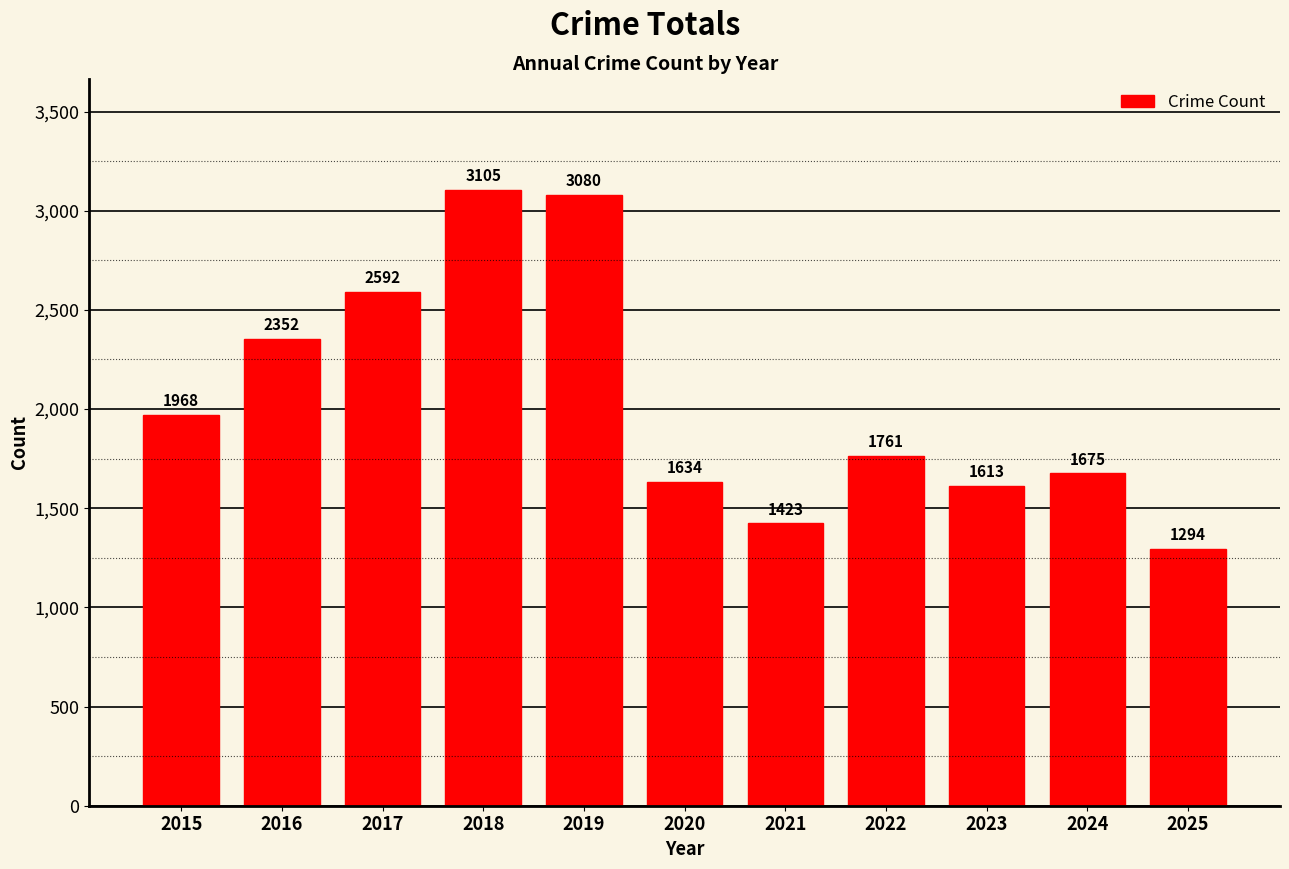

What is the change in value from 2015 to 2025?

-674